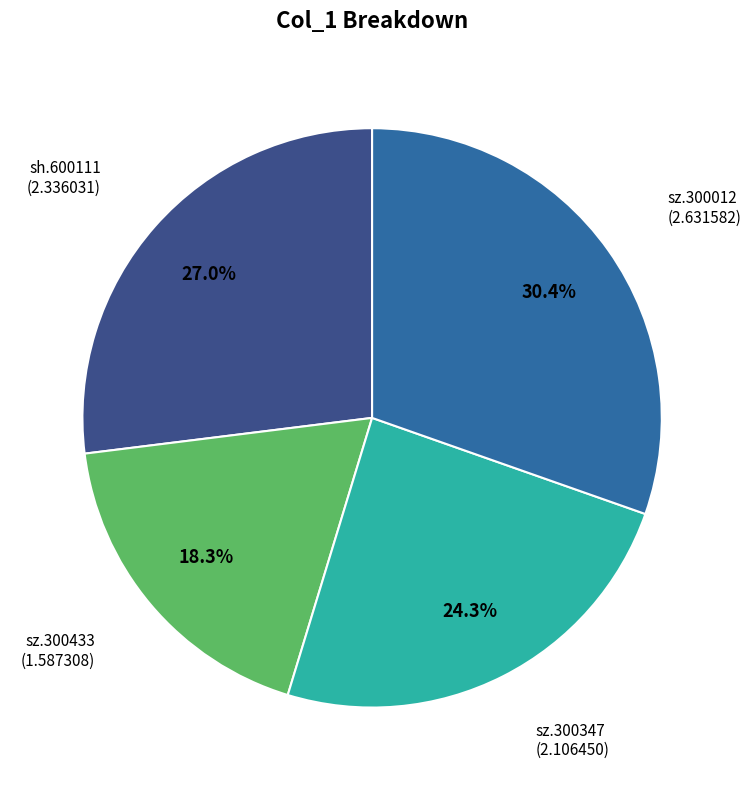

How many slices are in this pie chart?

4